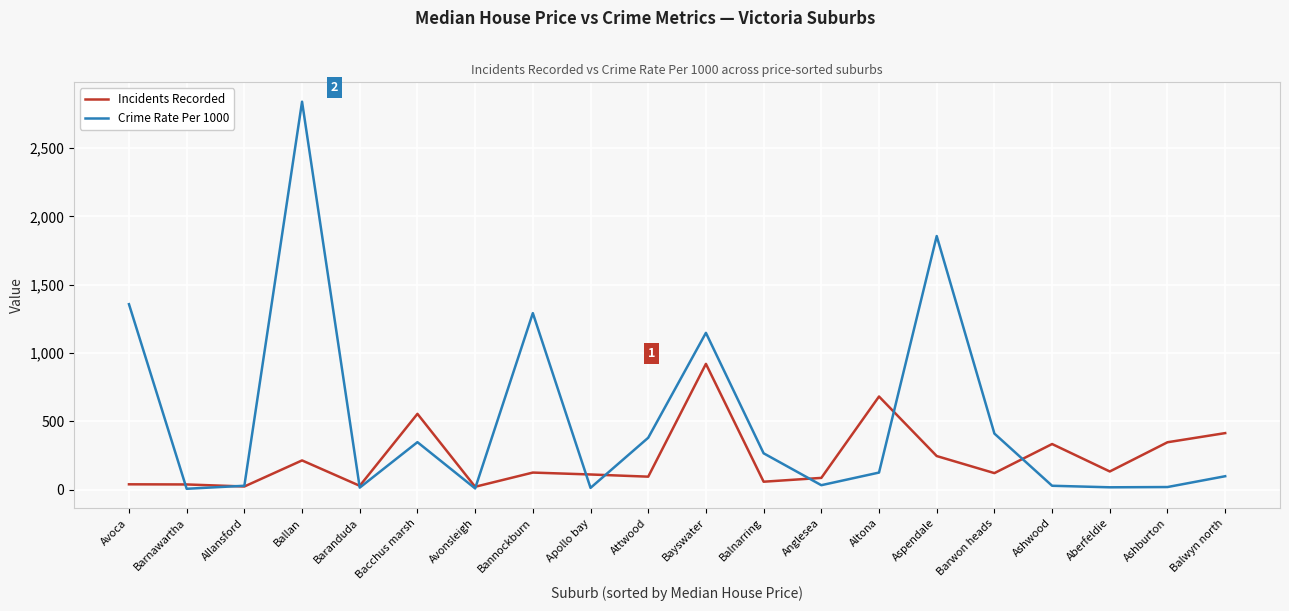

Which series has the widest spread of values?

Crime Rate Per 1000